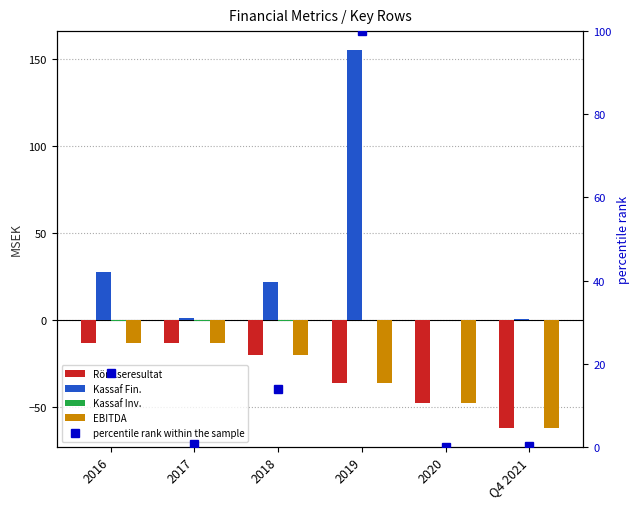

What is the label of the 5th bar from the left?

2020